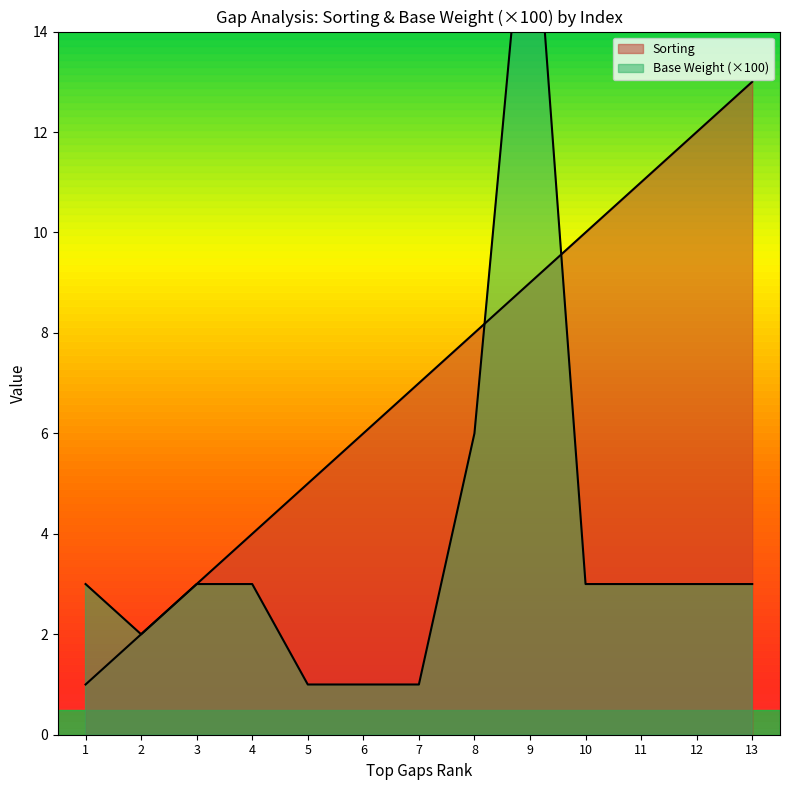

What is the difference between the maximum and minimum values in the Base Weight series?

17